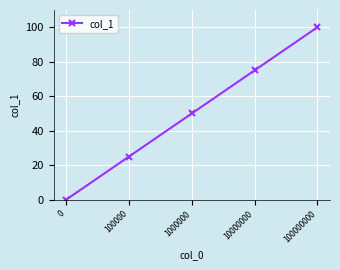

Rank the categories by value from highest to lowest.

100000000, 10000000, 1000000, 100000, 0